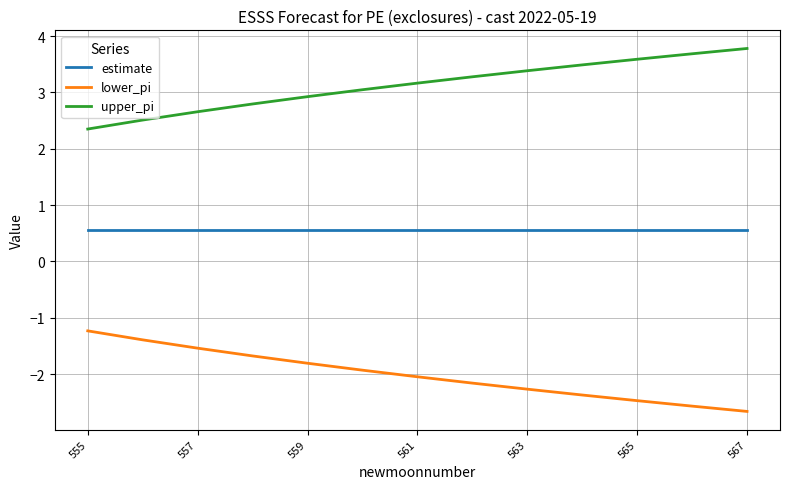

True or false: upper_pi and lower_pi cross at least once.

False